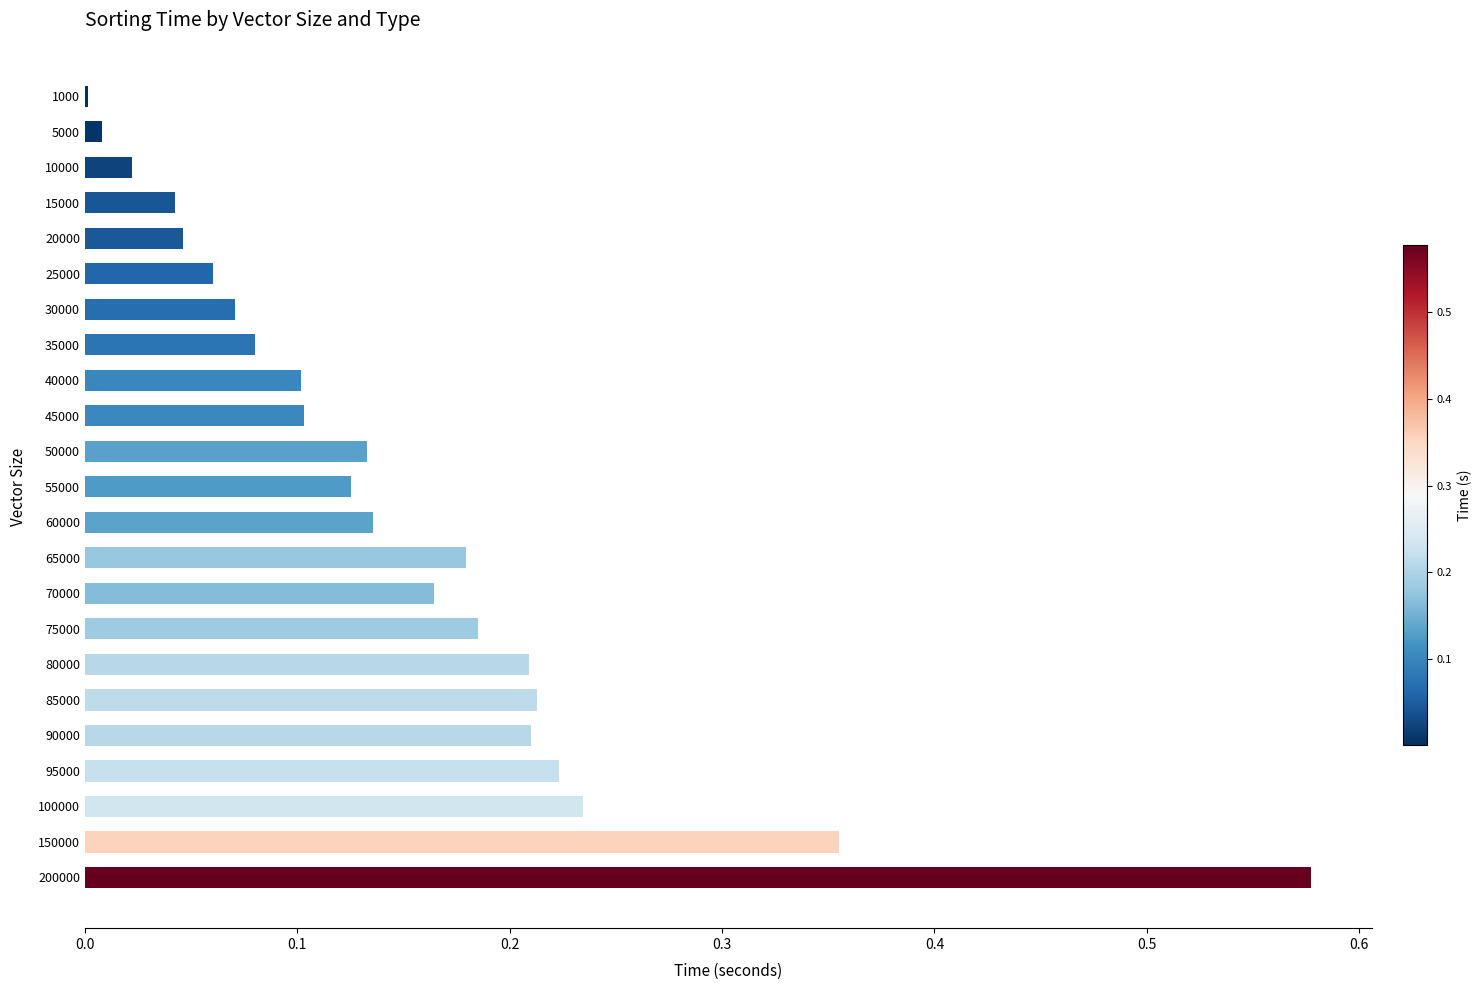

The chart shows a value of 0.0 at 35000. True or false?

False